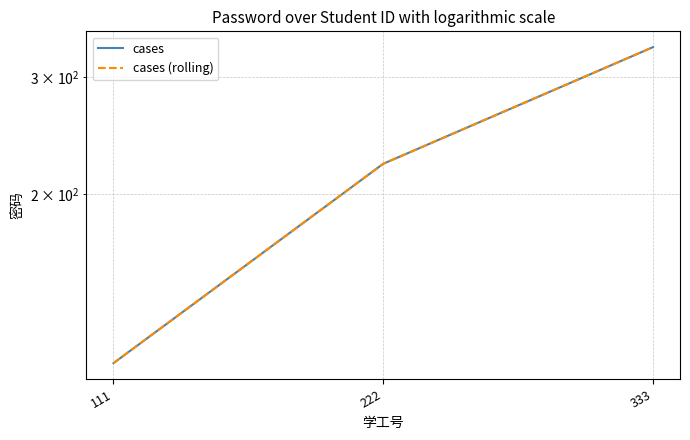

Read the cases (rolling) value at 222, to the nearest 50.

200